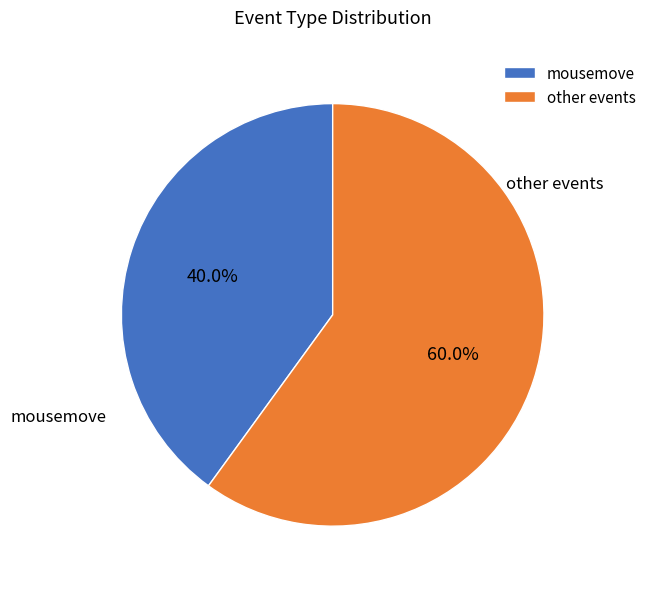

Approximately how many times larger is the value at other events compared to mousemove?

1.5